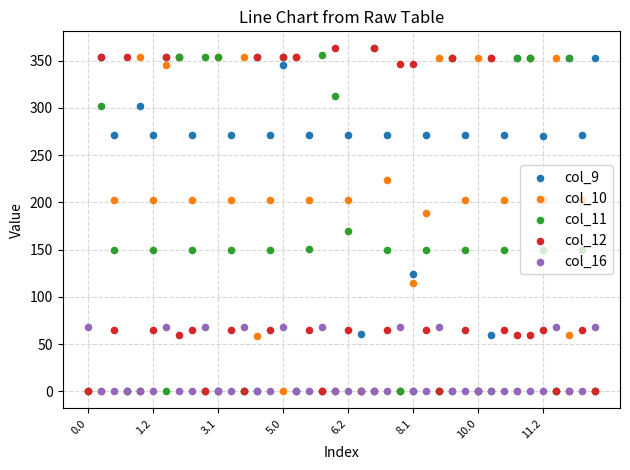

Is the value of col_12 at 27 greater than the value of col_10 at 21?

No